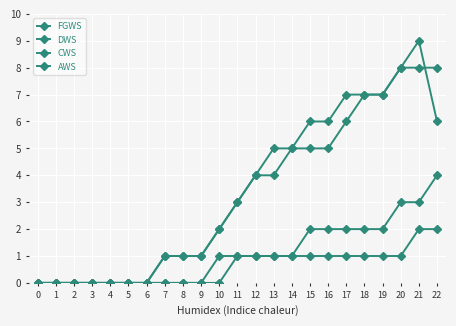

The FGWS series shows 1 at 7. True or false?

False